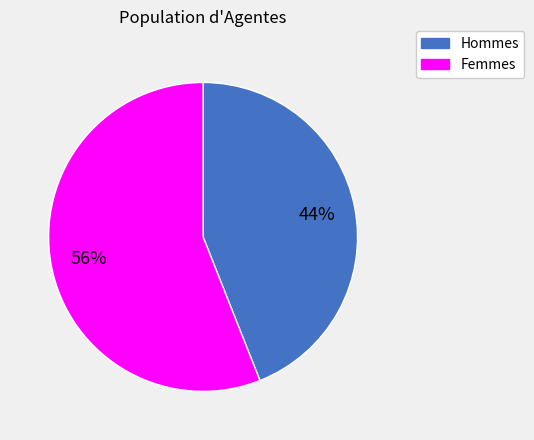

Is there a majority slice in this chart?

Yes